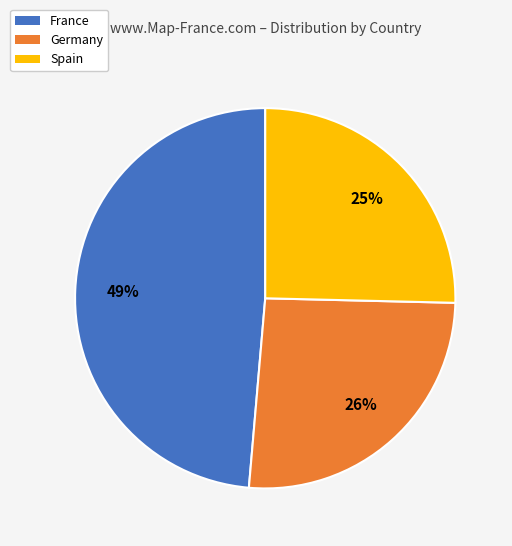

How many segments does this pie chart have?

3